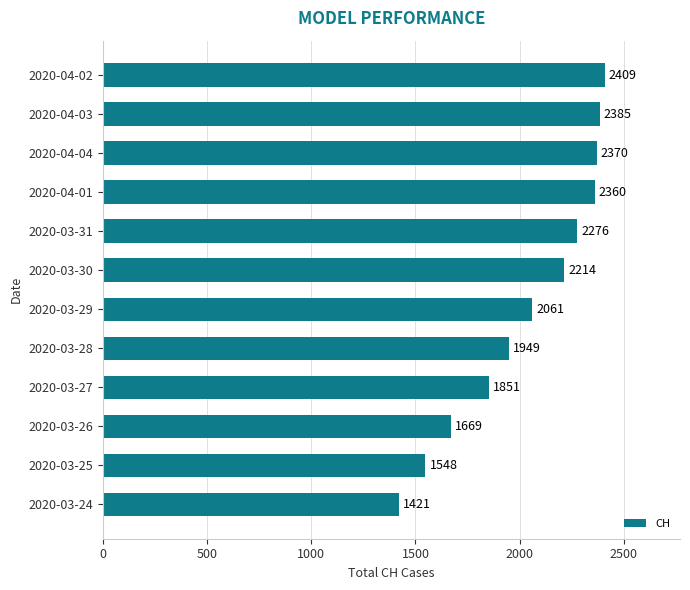

Is it true that the value at 2020-03-25 is 2327?

False